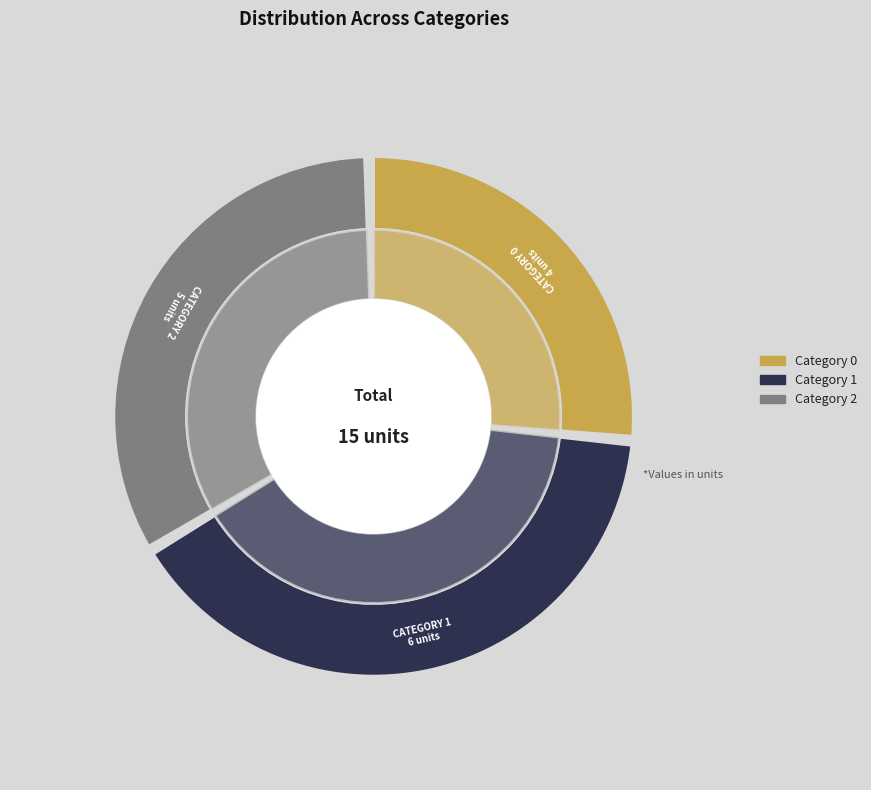

Rank the categories by value from highest to lowest.

1, 2, 0